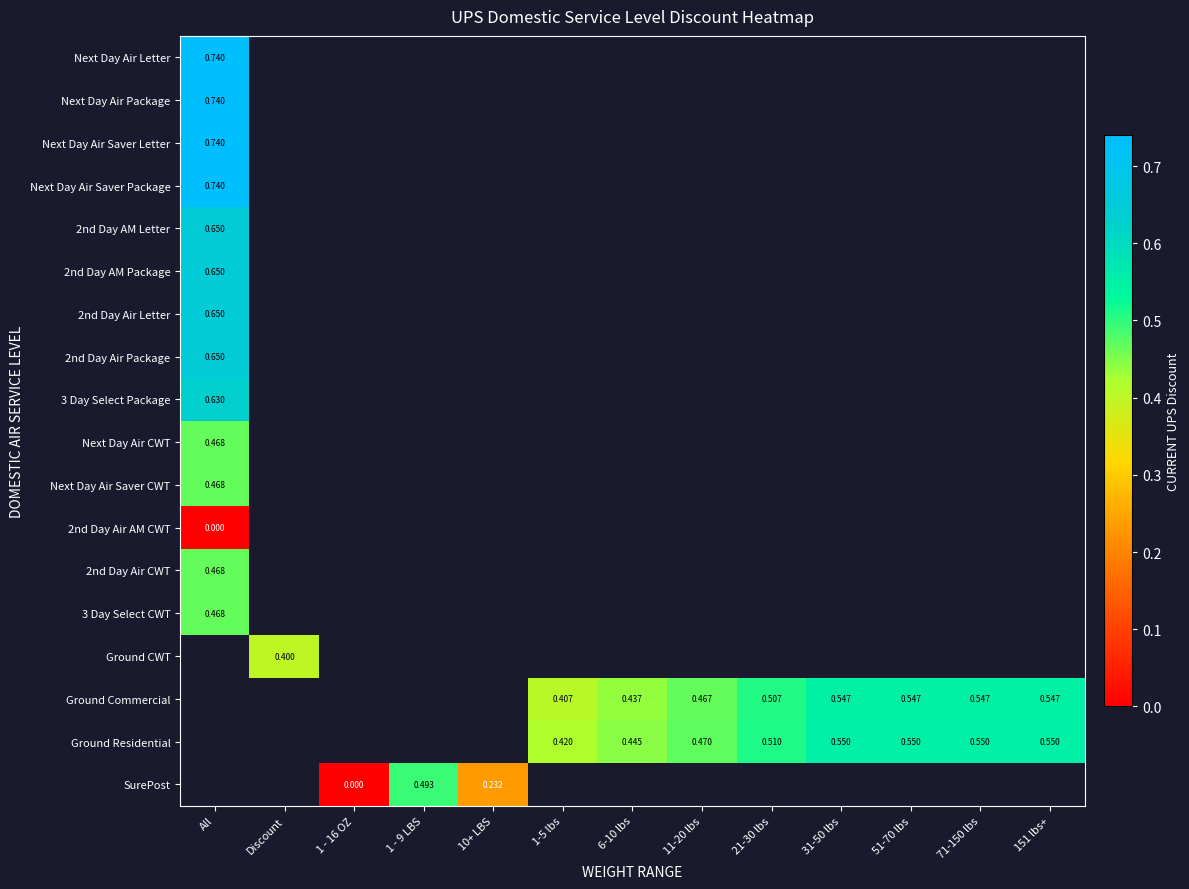

How many positive values does the Next Day Air Saver Package series have?

1